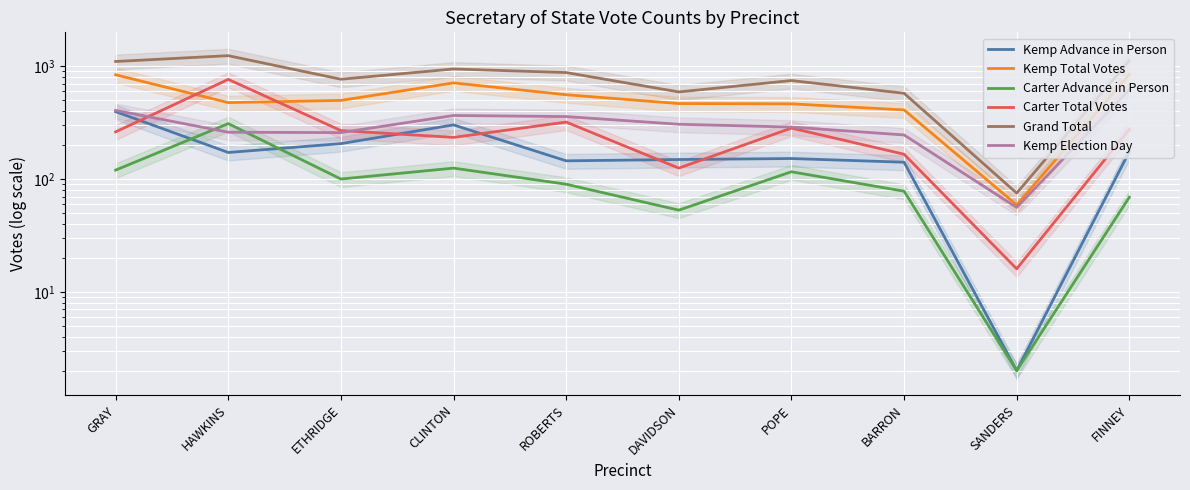

What is the highest value of the Carter Advance in Person series?

310